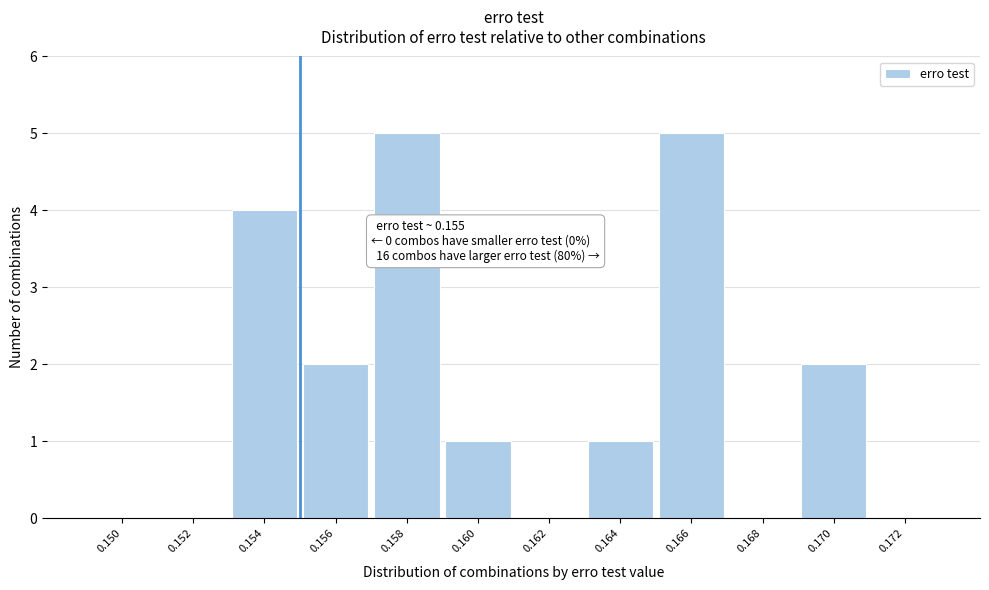

Reading left to right, transcribe all the data shown in this chart.

0.150=0	0.152=0	0.154=4	0.156=2	0.158=5	0.160=1	0.162=0	0.164=1	0.166=5	0.168=0	0.170=2	0.172=0